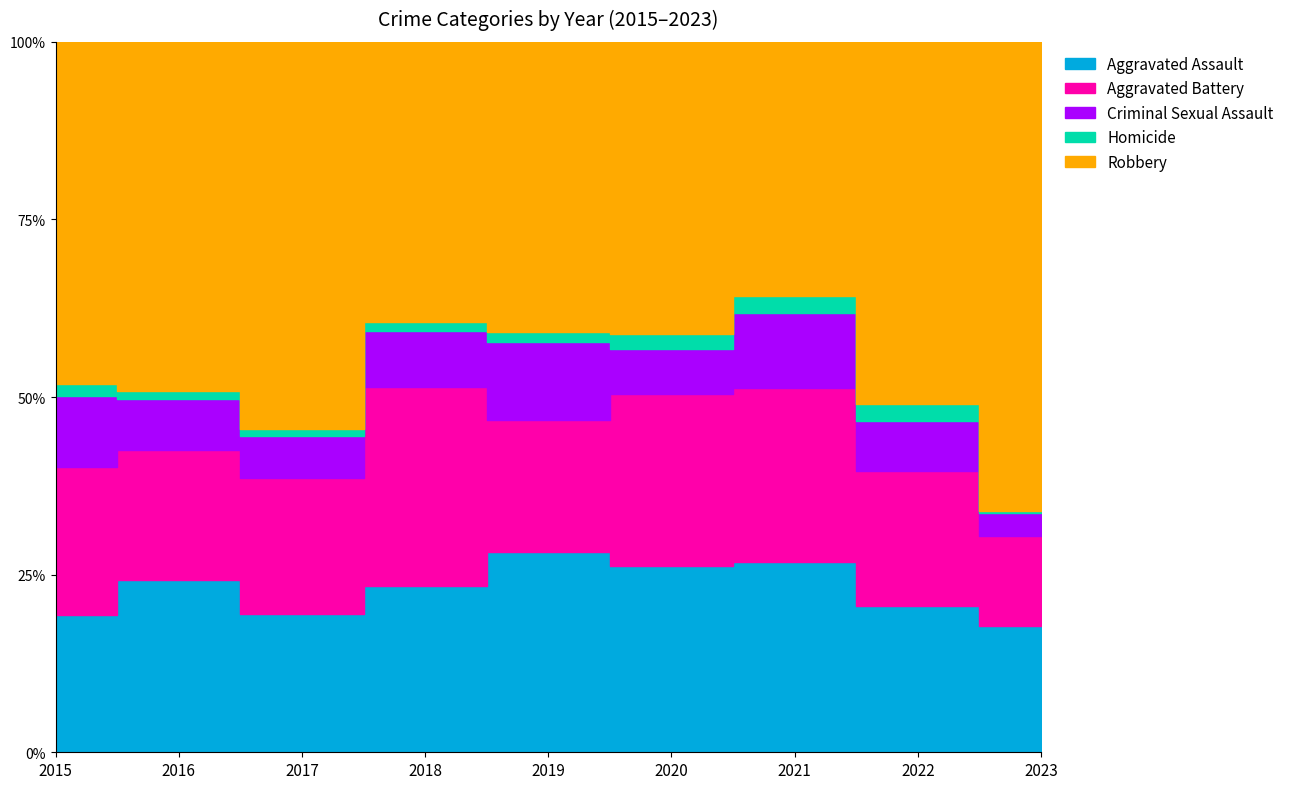

What is the difference between the Robbery values at 2023 and 2015?

65